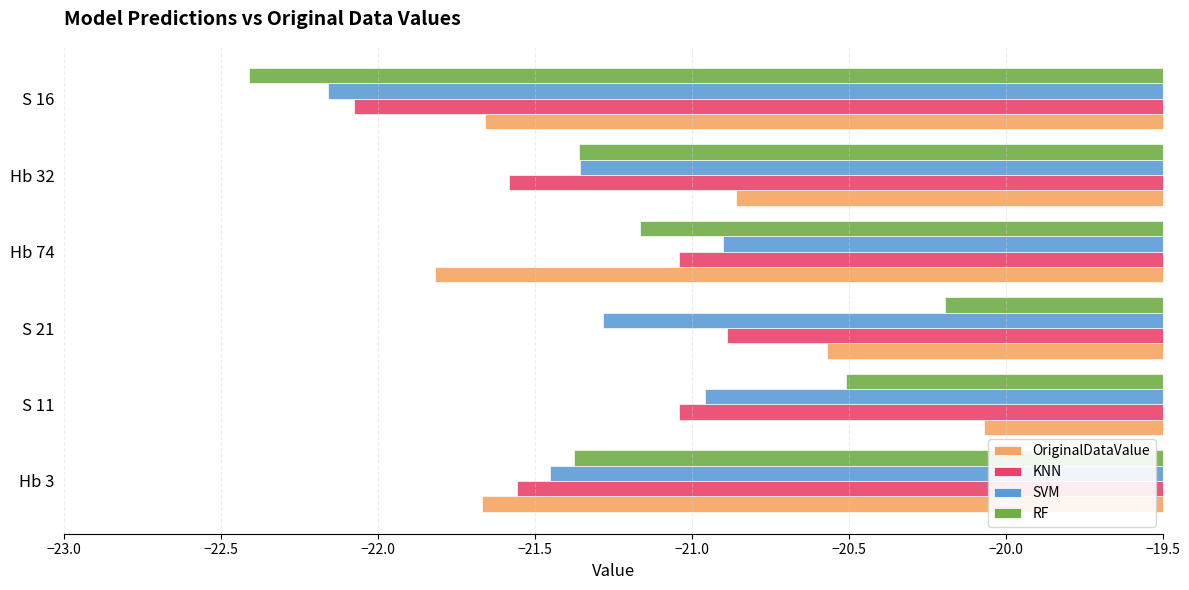

Which series has the largest range (max minus min)?

RF